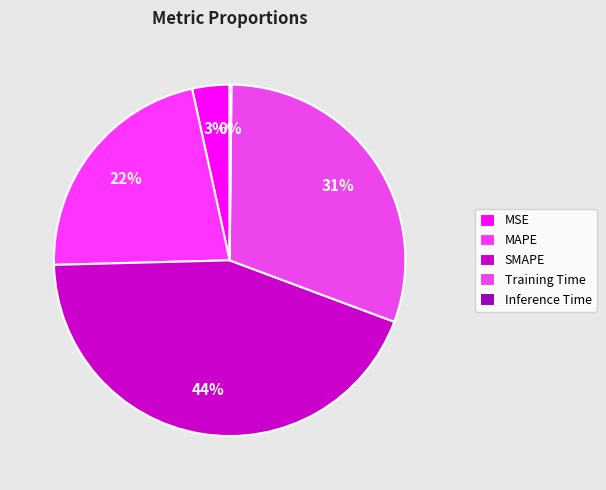

How many segments does this pie chart have?

5